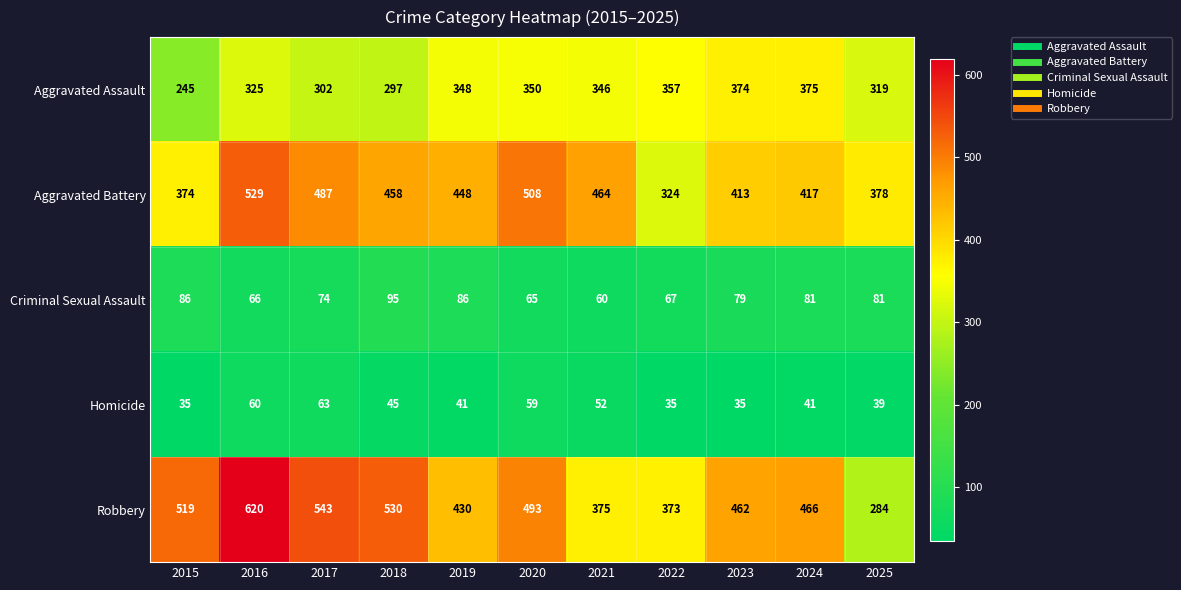

At how many categories does at least one series exceed 83?

11